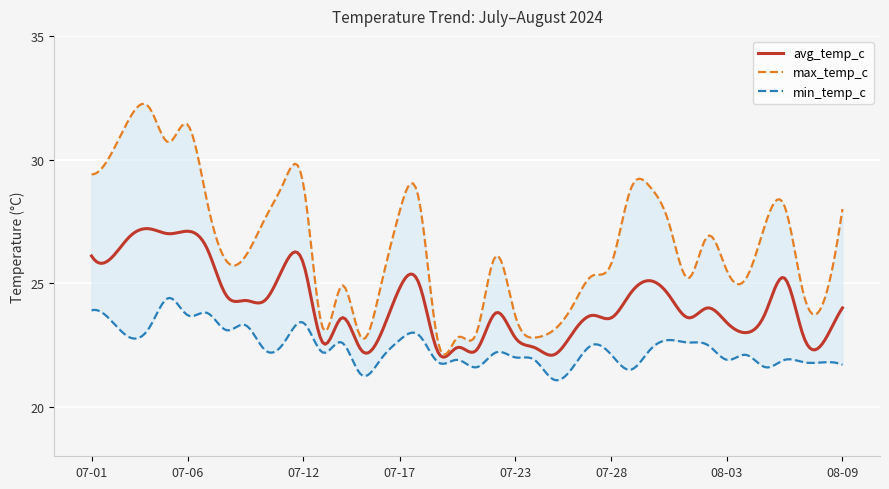

At which category does max_temp_c reach its first local peak?

2024-07-04